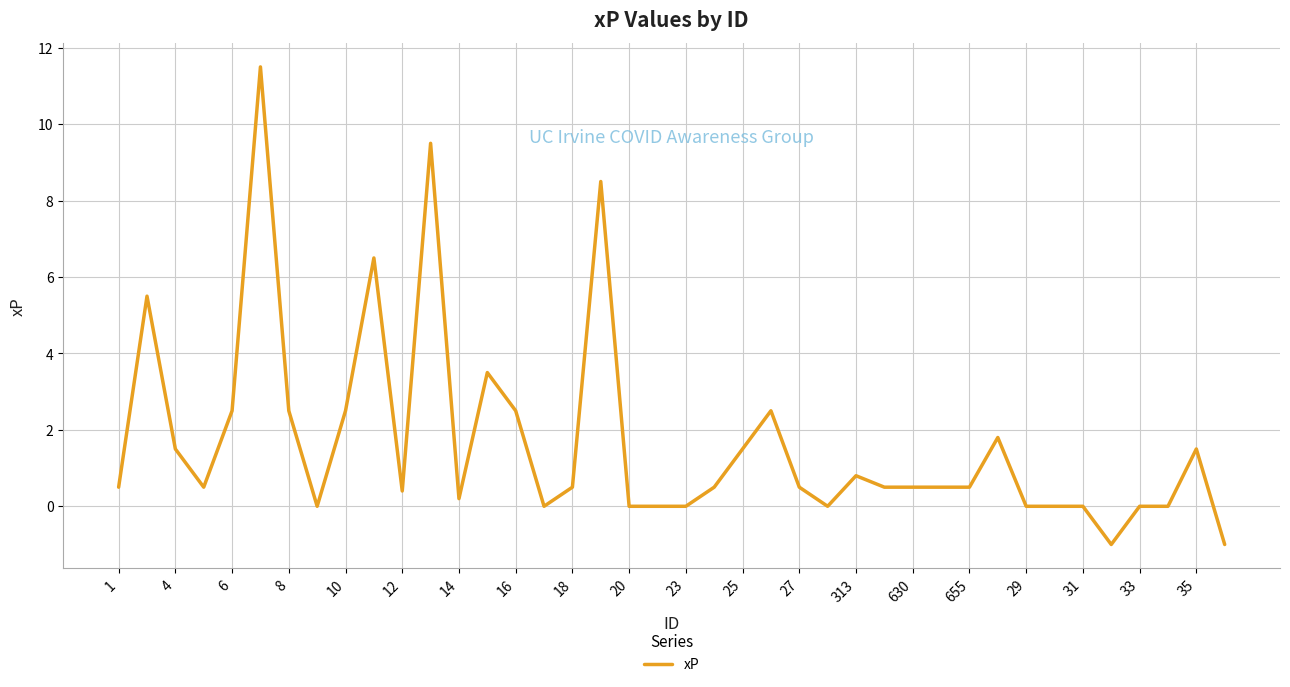

What is the difference between the maximum and minimum values?

12.5